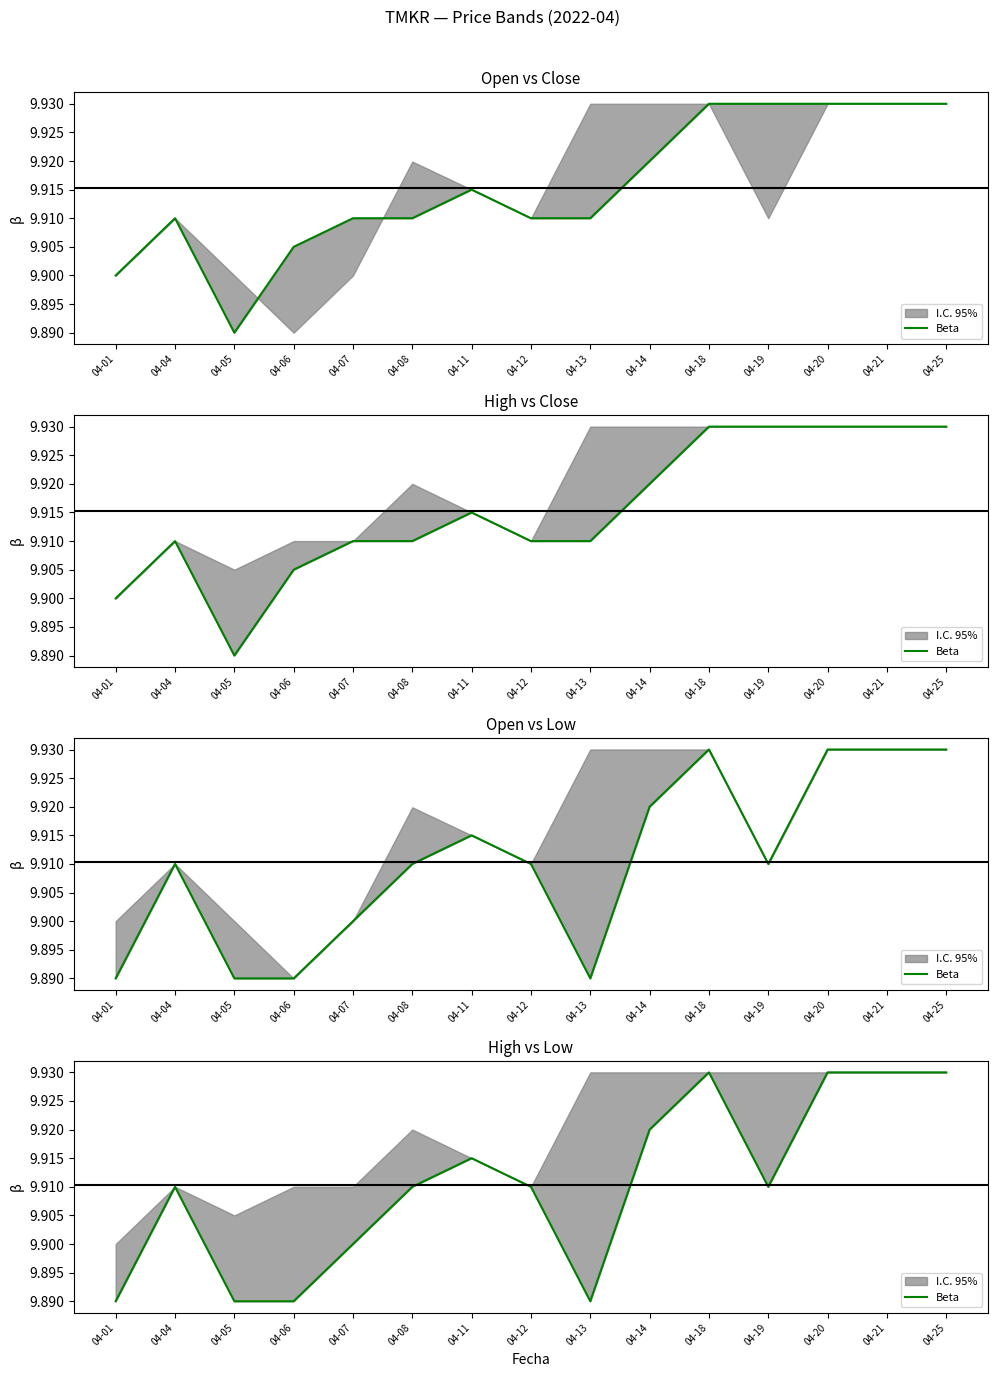

True or false: the data shows 16.4 at 04-01.

False